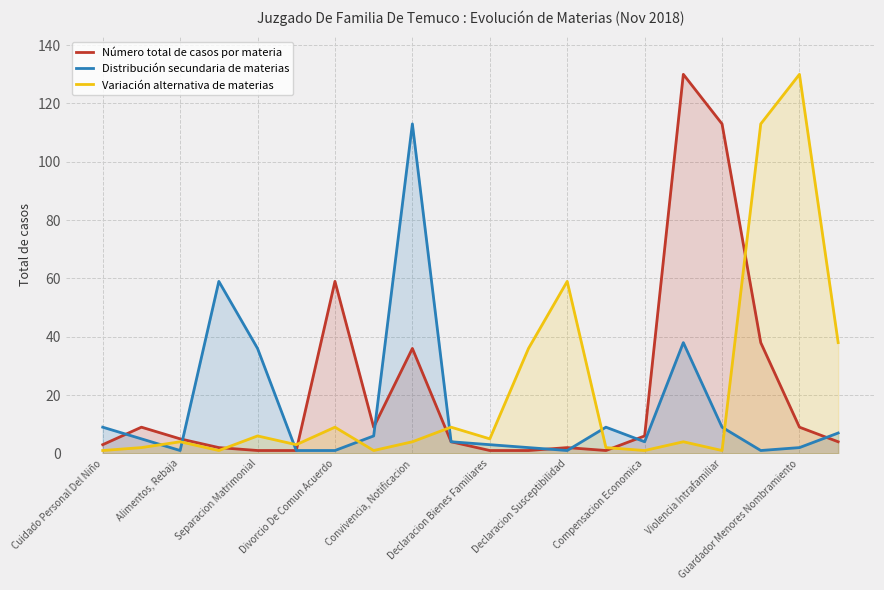

Which series changed the most between Divorcio De Comun Acuerdo and Convivencia, Notificacion?

Distribución secundaria de materias